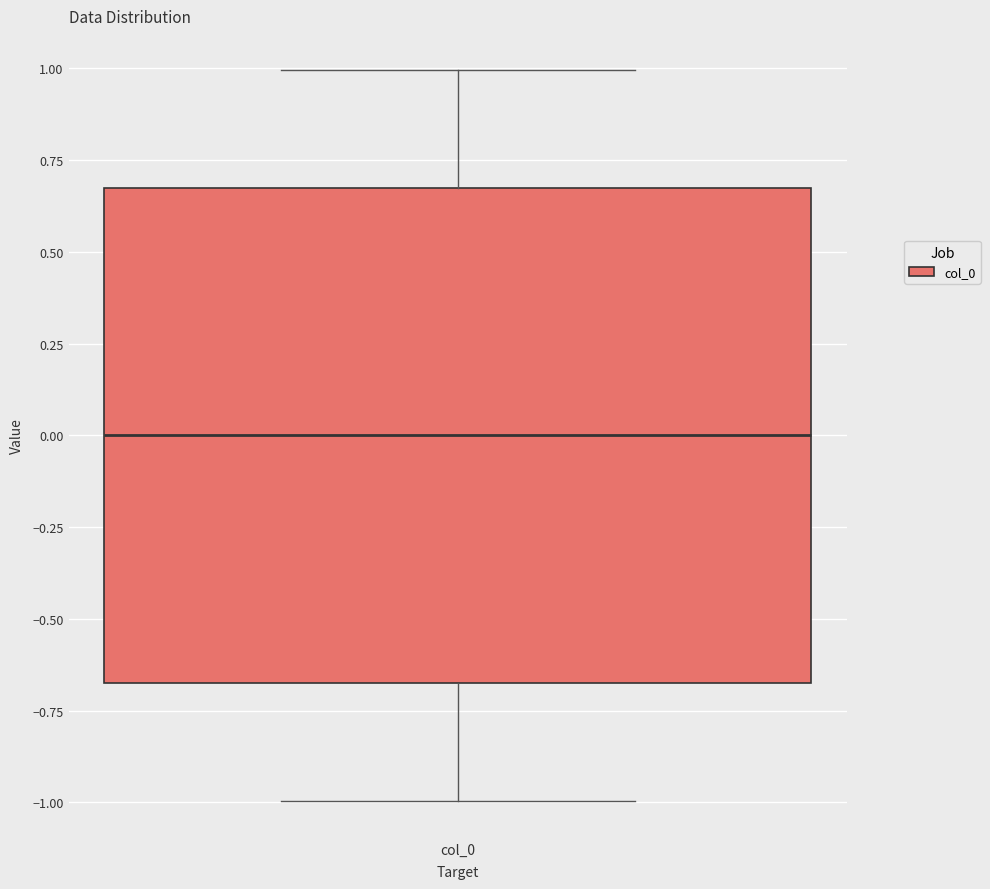

Where is the lower edge of the box for col_0 on the y-axis? The values are not printed on the chart, so give them approximately, as read against the axis.

-0.65